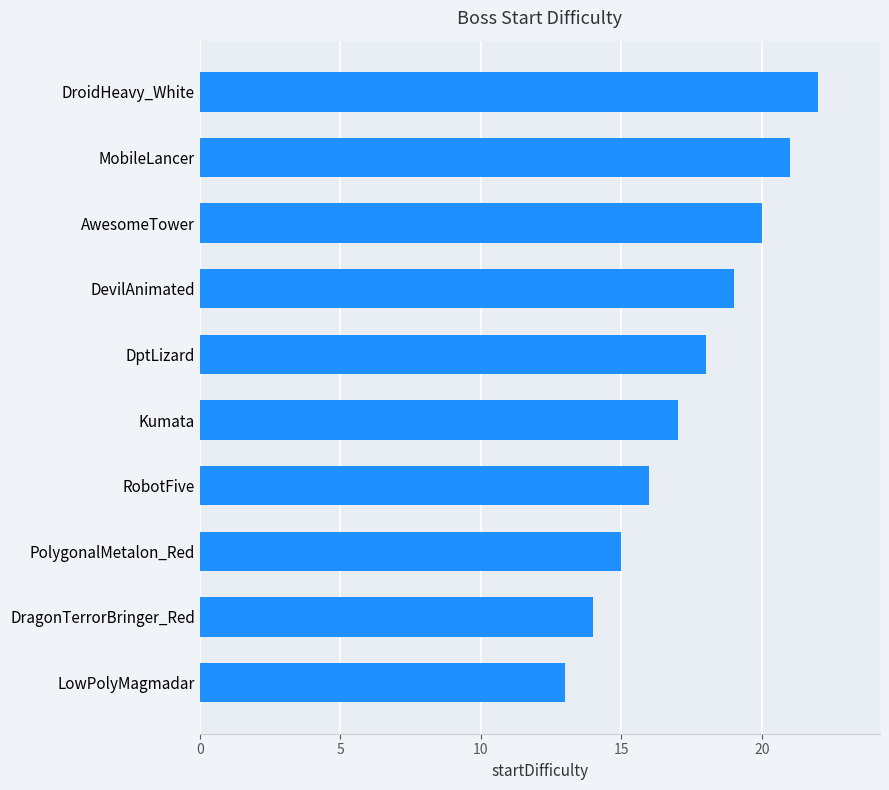

Does the chart contain stacked bars?

No